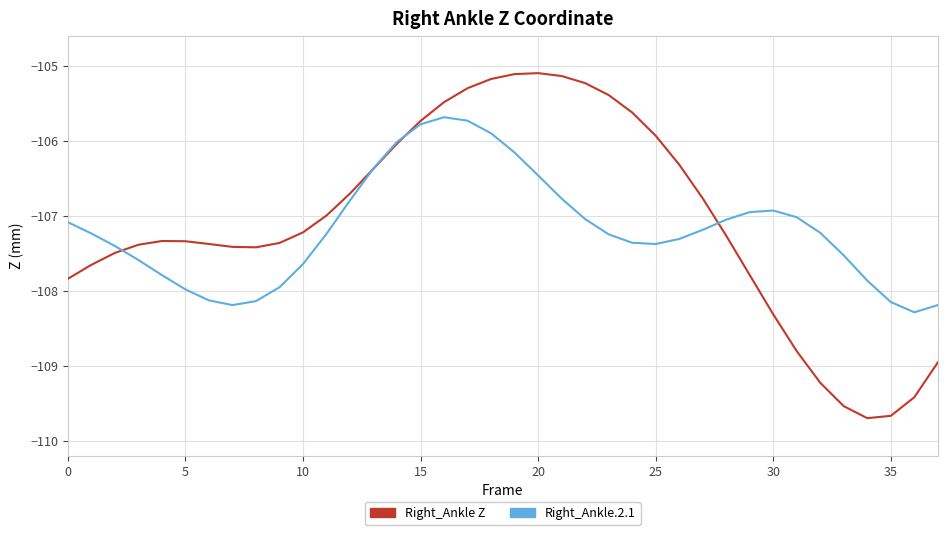

How many lines are shown in the chart?

2